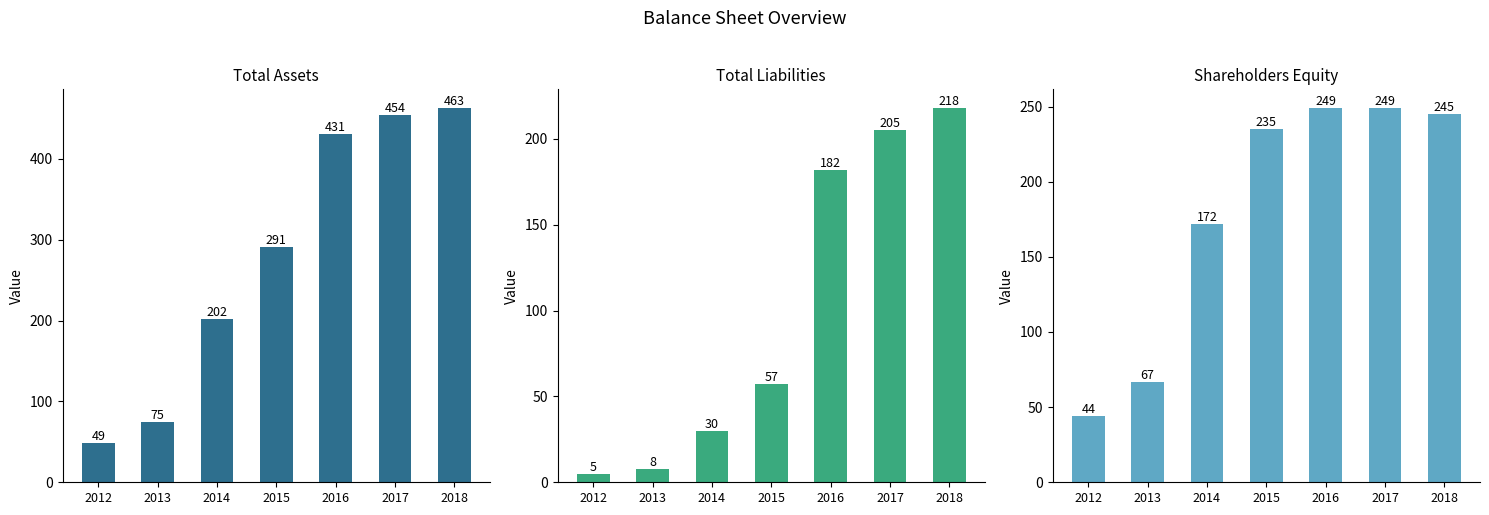

True or false: Shareholders Equity has a value of 18 at 2012.

False